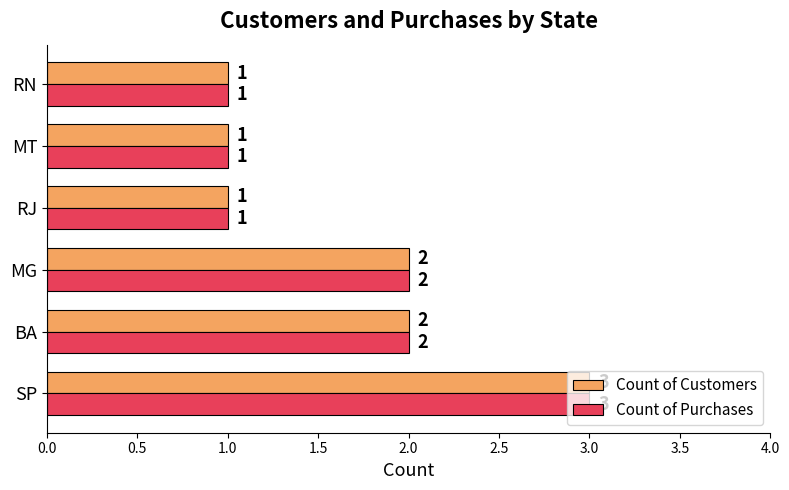

What is the sum of all Count of Customers values?

10